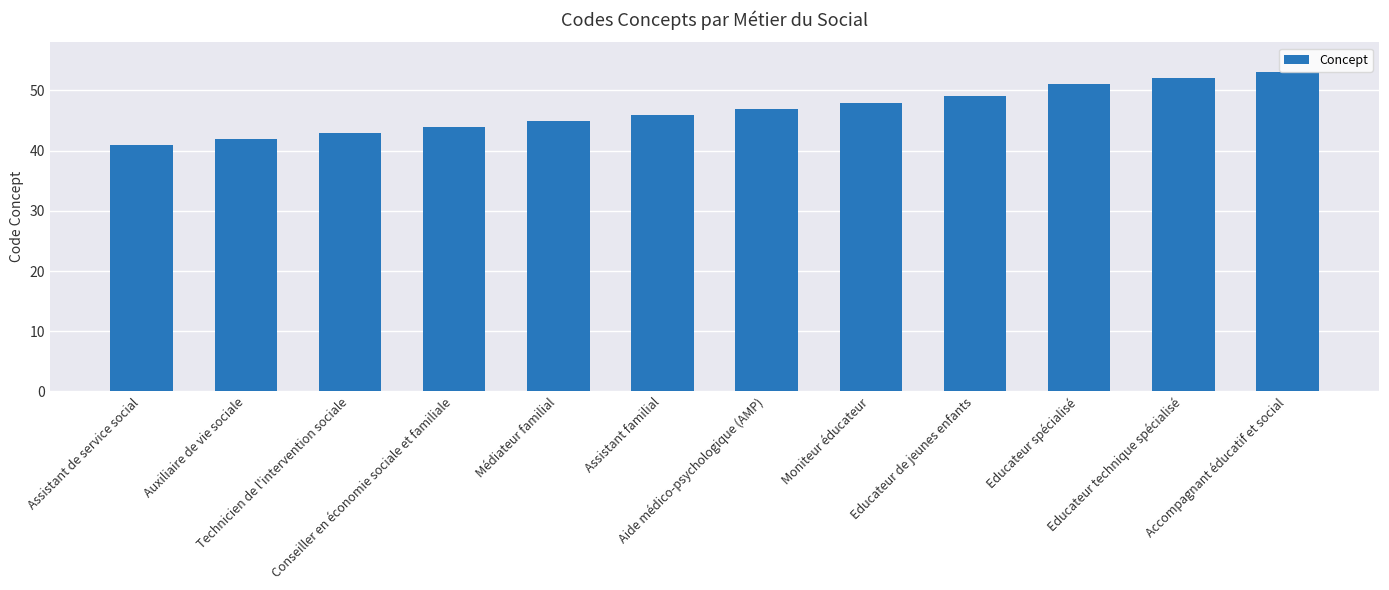

Rank the categories by value from lowest to highest.

Assistant de service social, Auxiliaire de vie sociale, Technicien de l'intervention sociale, Conseiller en économie sociale et familiale, Médiateur familial, Assistant familial, Aide médico-psychologique (AMP), Moniteur éducateur, Educateur de jeunes enfants, Educateur spécialisé, Educateur technique spécialisé, Accompagnant éducatif et social